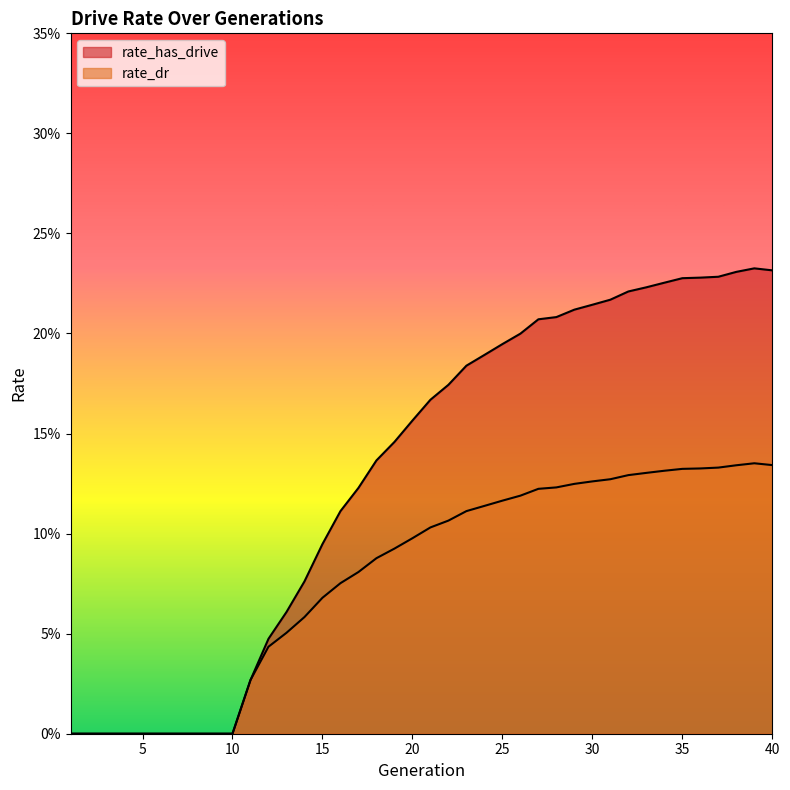

In rate_dr, how many points are higher than both neighbors (excluding endpoints)?

1